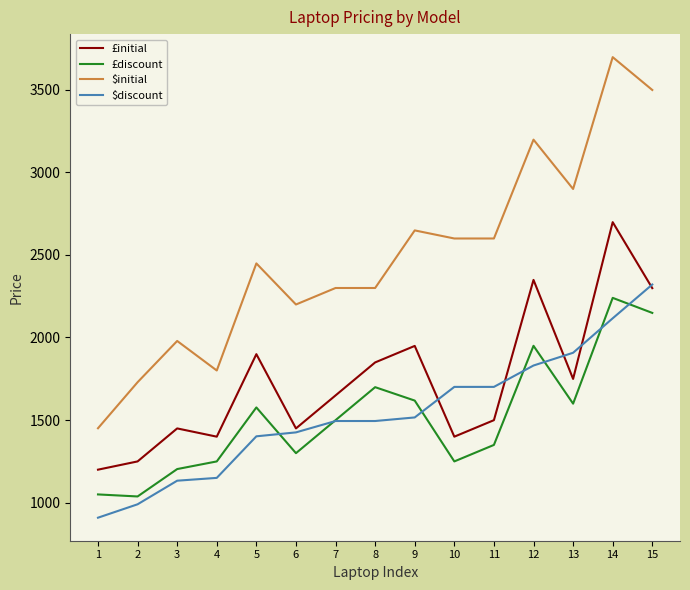

Which series has the largest total across all categories?

$initial